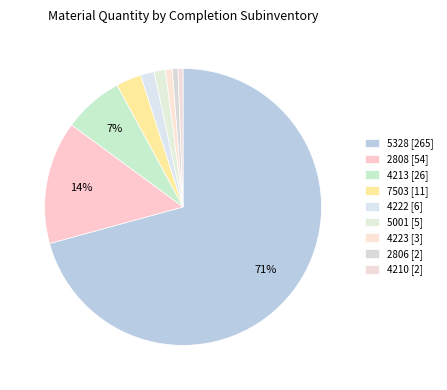

How many segments does this pie chart have?

9